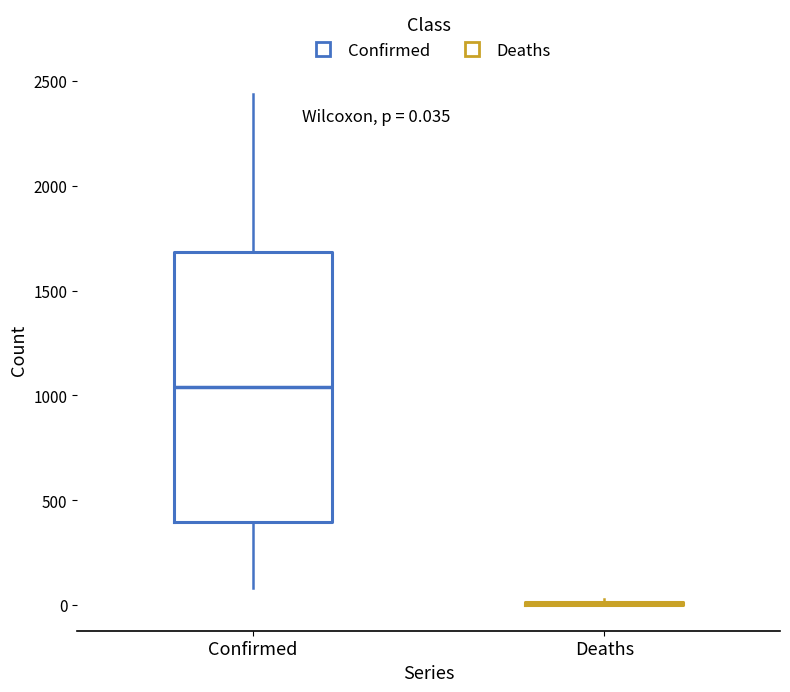

Which box is the tallest, from its lower edge to its upper edge?

Confirmed